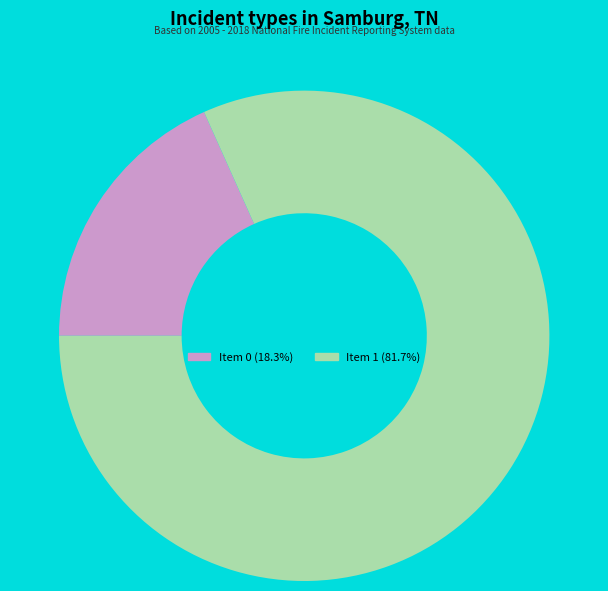

Does Item 0 (18.3%) represent more than half of the total?

No